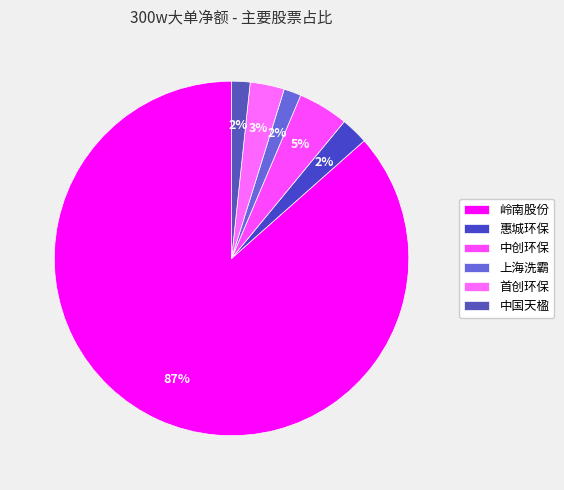

Which category has the smallest portion of the pie?

上海洗霸